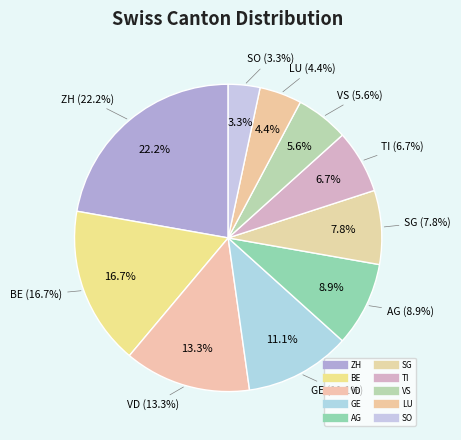

How many segments does this pie chart have?

10